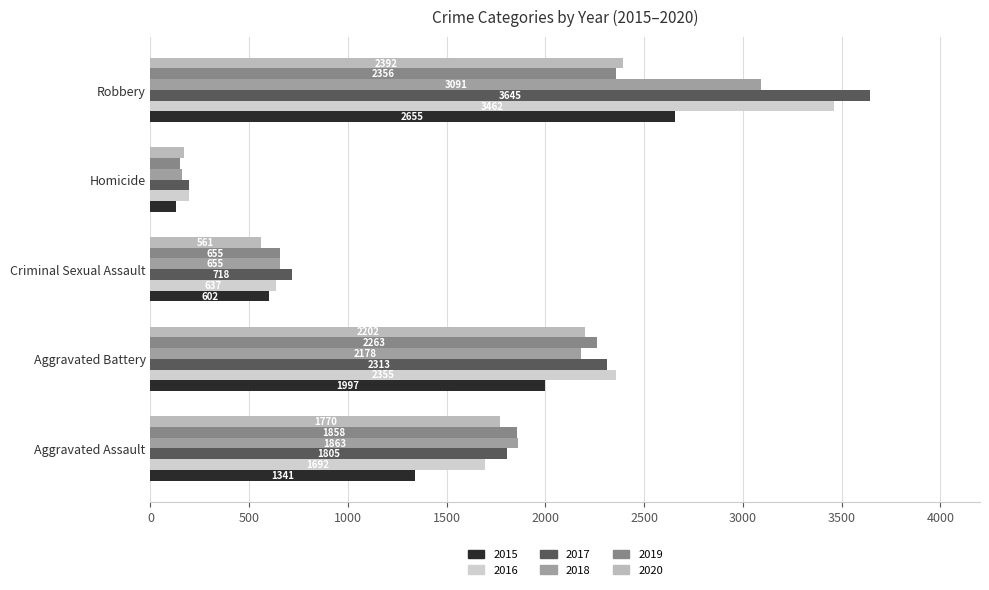

What is the total value across all series at Homicide?

1001